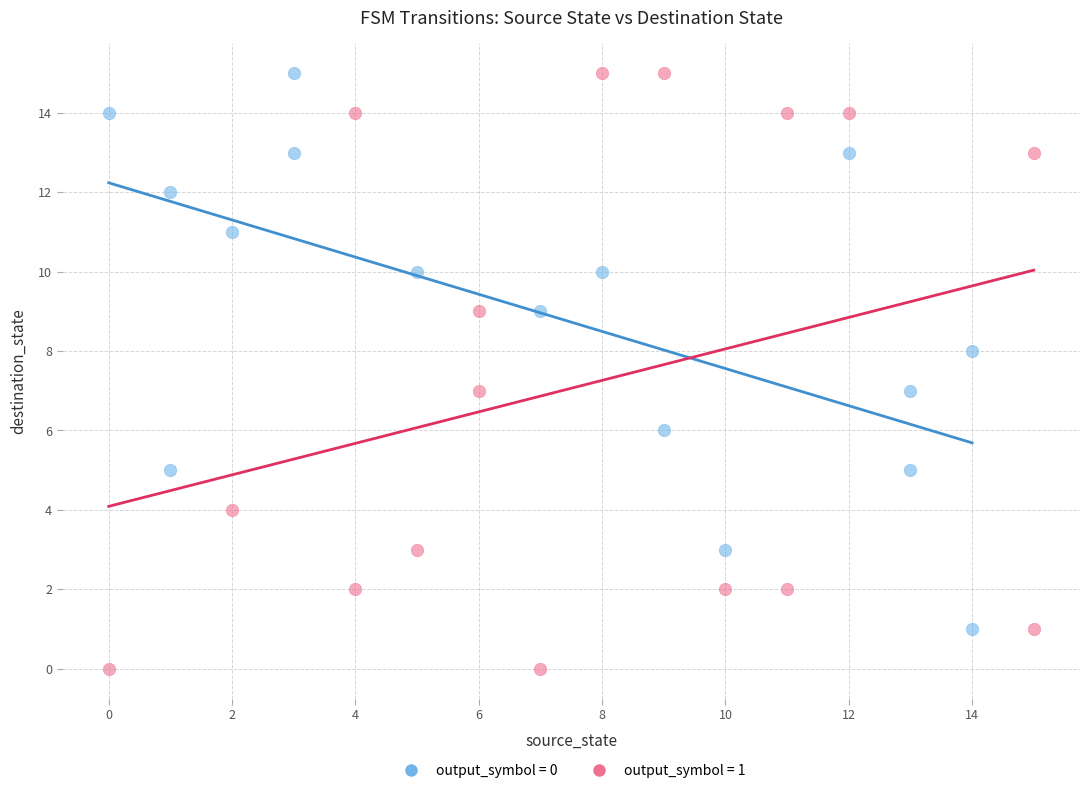

What are all the series names shown in the legend?

output_symbol = 0, output_symbol = 1